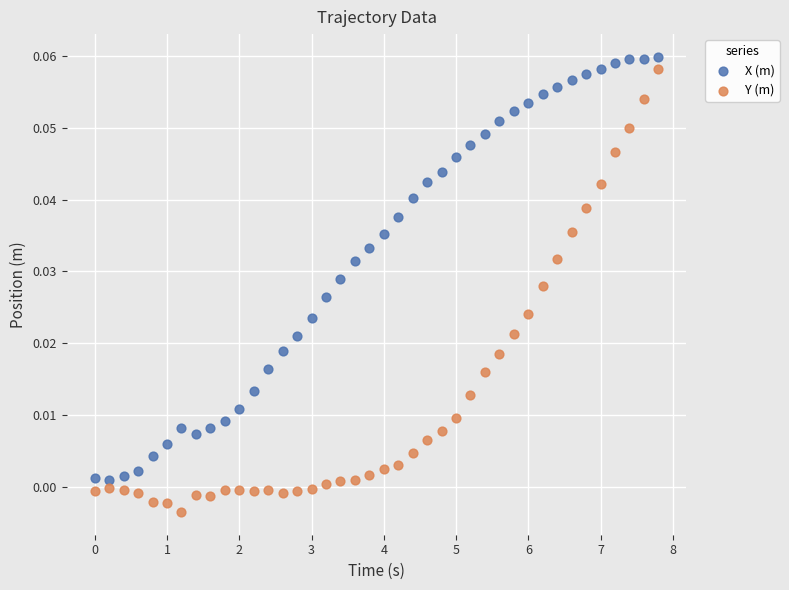

Which series contains the lowest Y value?

Y (m)